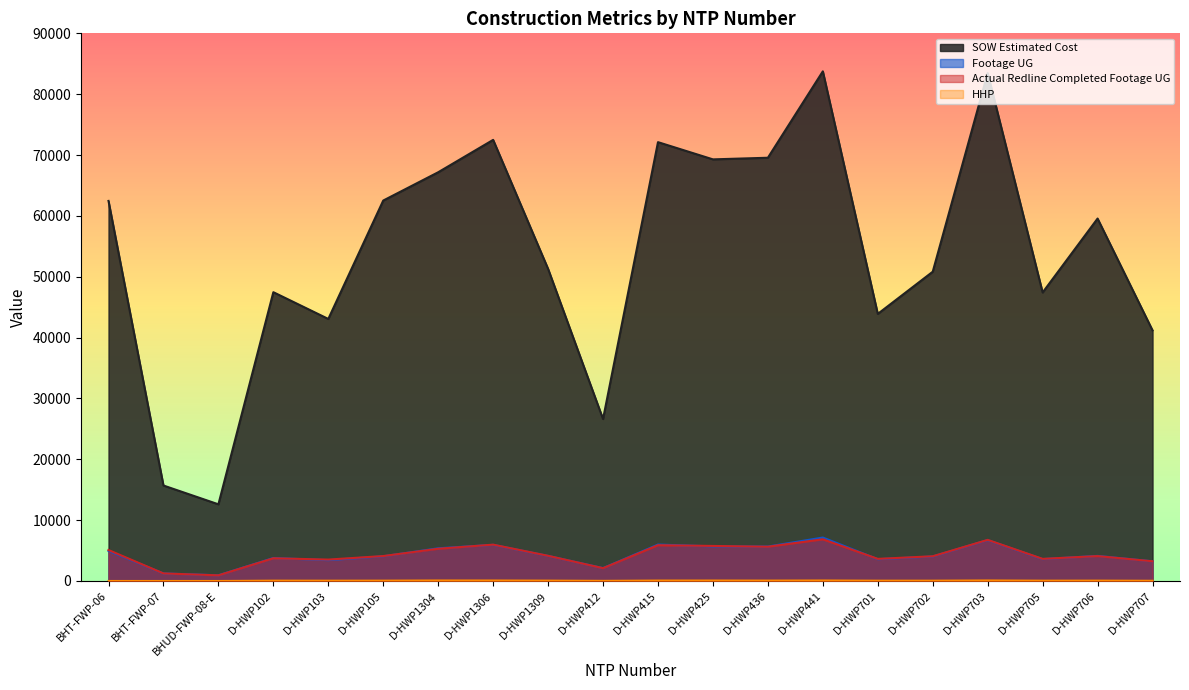

True or false: HHP and Actual Redline Completed Footage UG intersect in this chart.

False